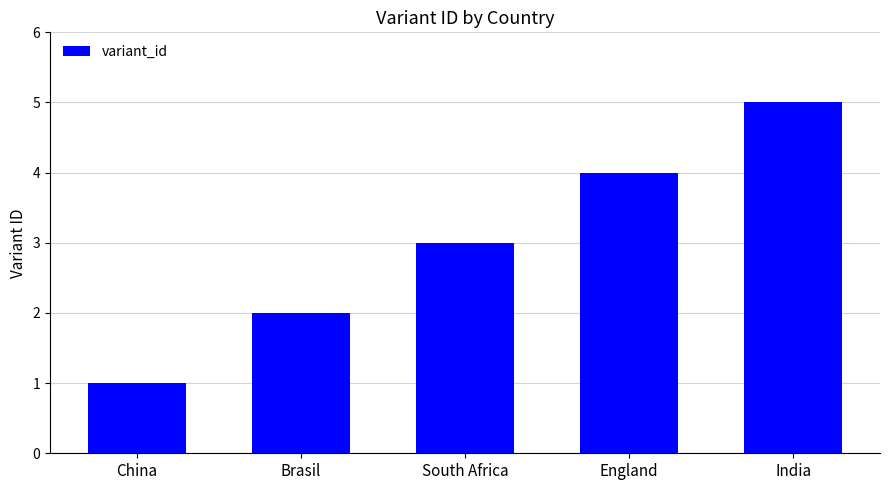

What is the difference between the values at India and England?

1